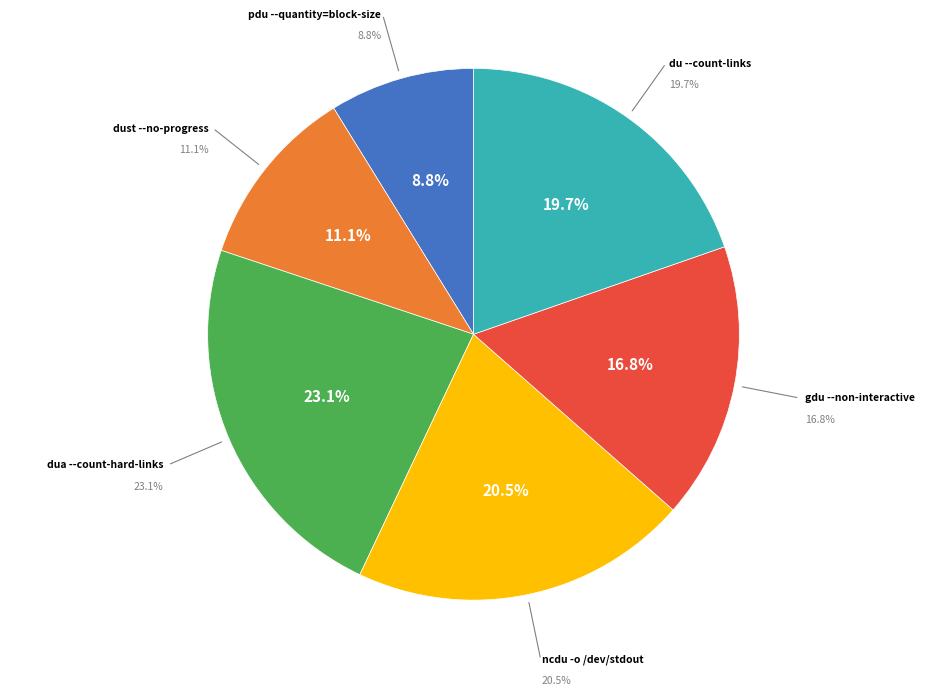

Does pdu represent more than half of the total?

No